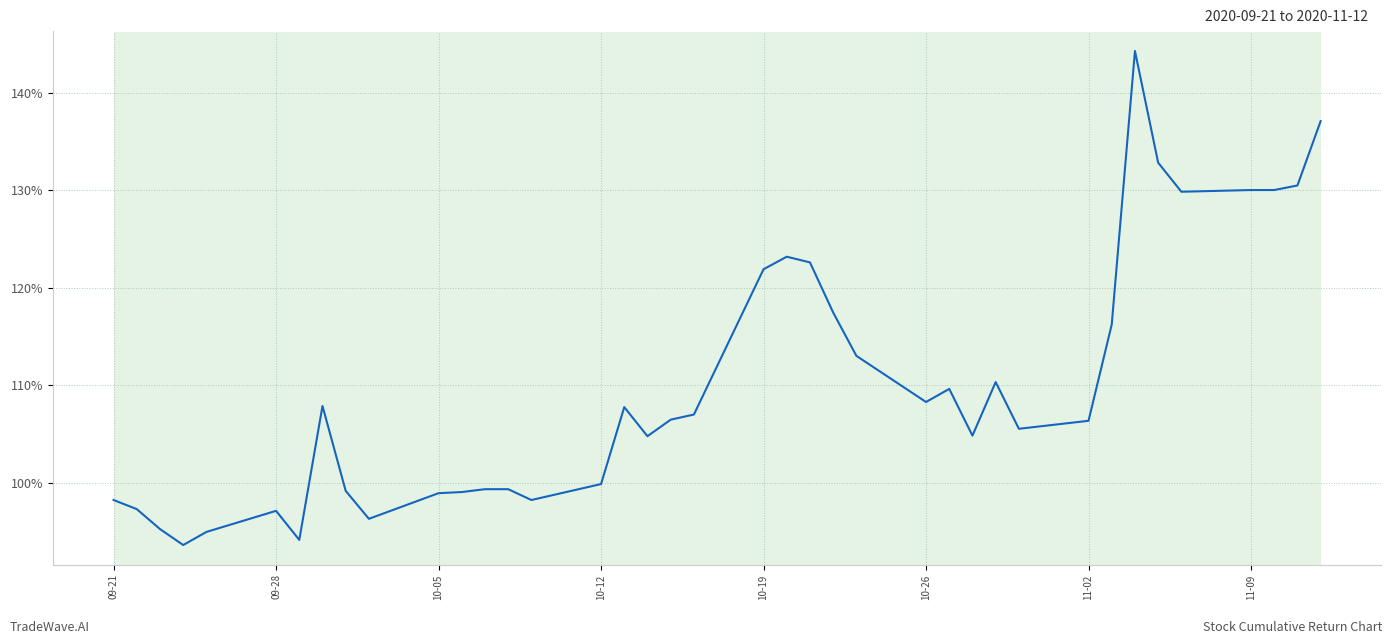

What is the smallest value displayed?

93.6